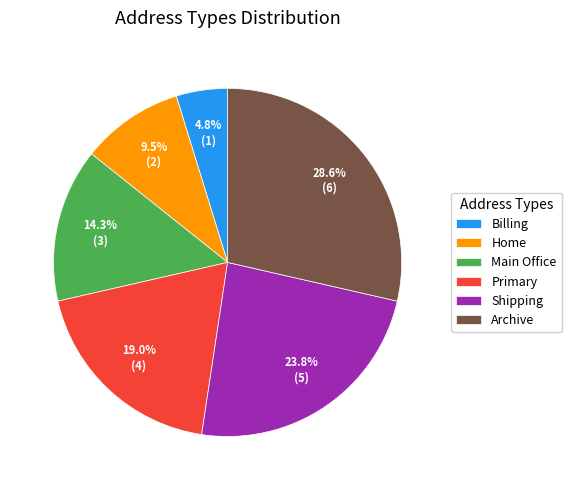

True or false: Primary accounts for 19% of the total.

True